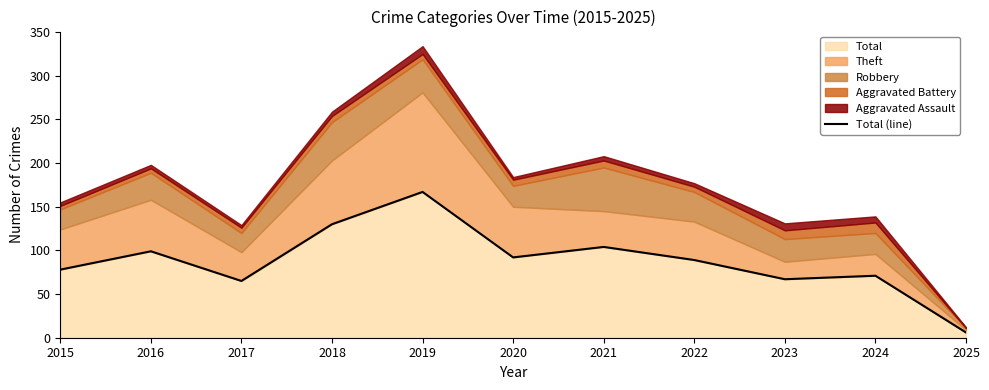

Reading left to right, extract all data points from this chart.

78	99	65	130	167	92	104	89	67	71	6